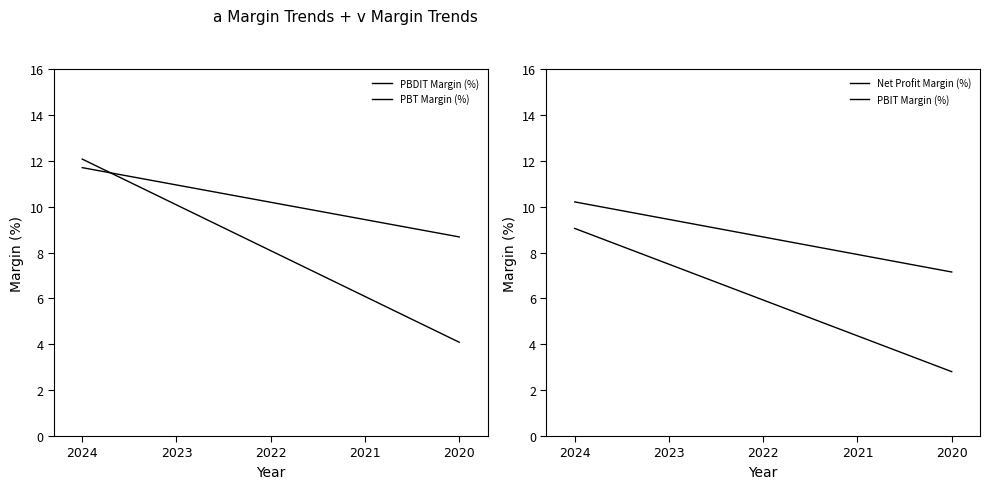

True or false: Net Profit Margin (%) has more than 1 points higher than both neighbors.

False